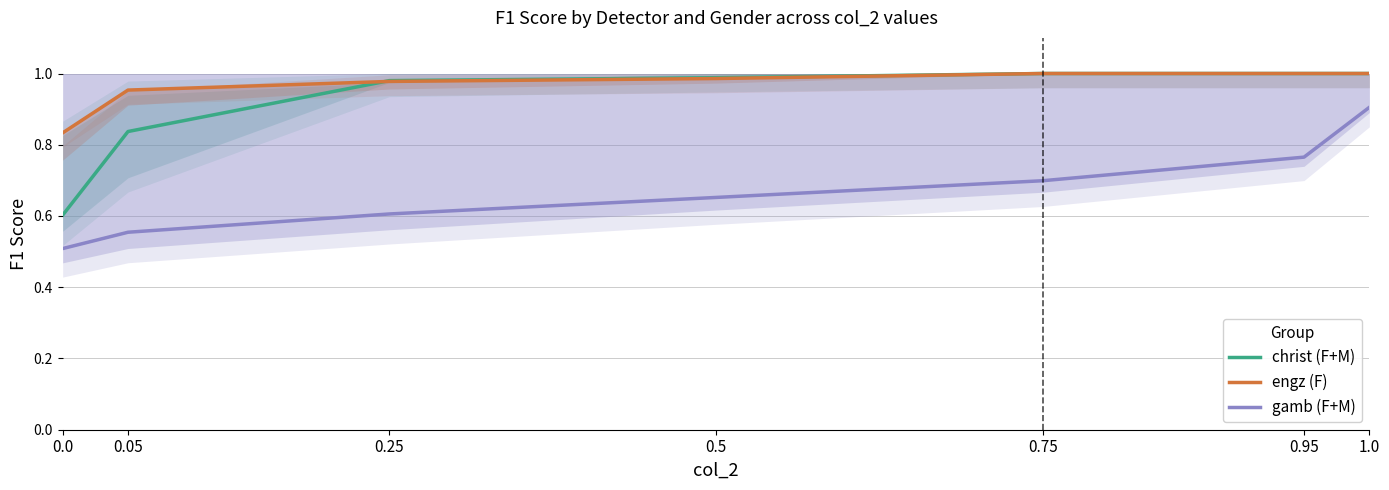

True or false: gamb (F+M) has a value of 0.1 at 0.25.

False